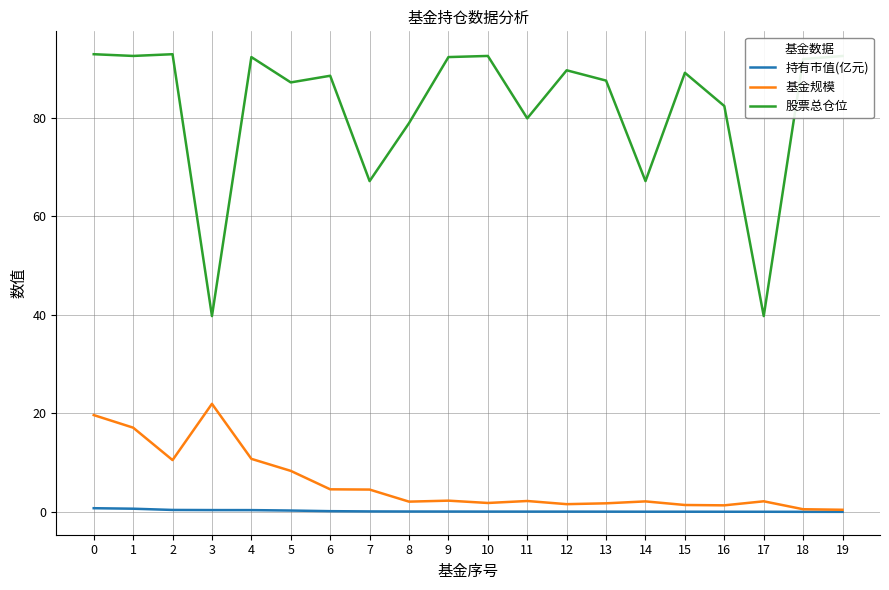

Read the 股票总仓位 value at 14.

67.1